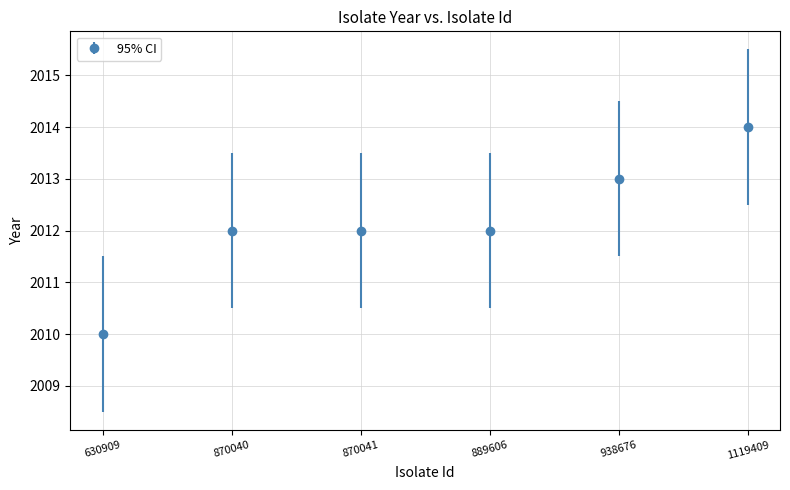

What is the change in value from 870041 to 938676?

+1